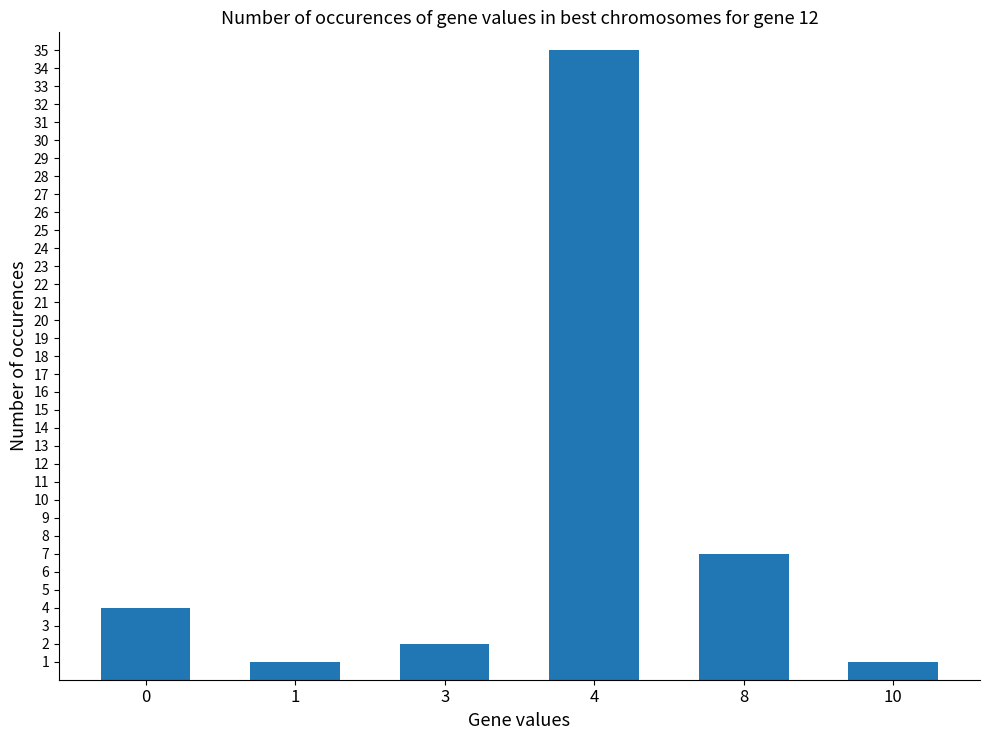

At which label is the value closest to 18?

8